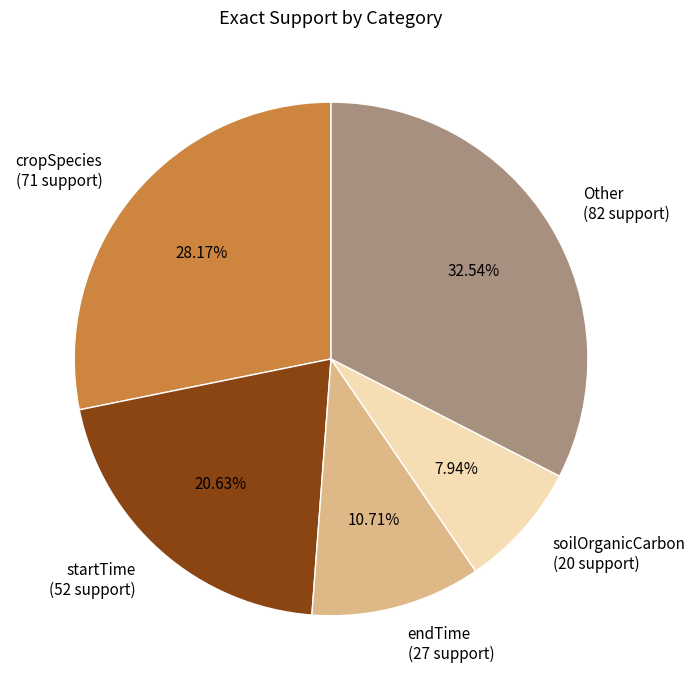

How many segments does this pie chart have?

5